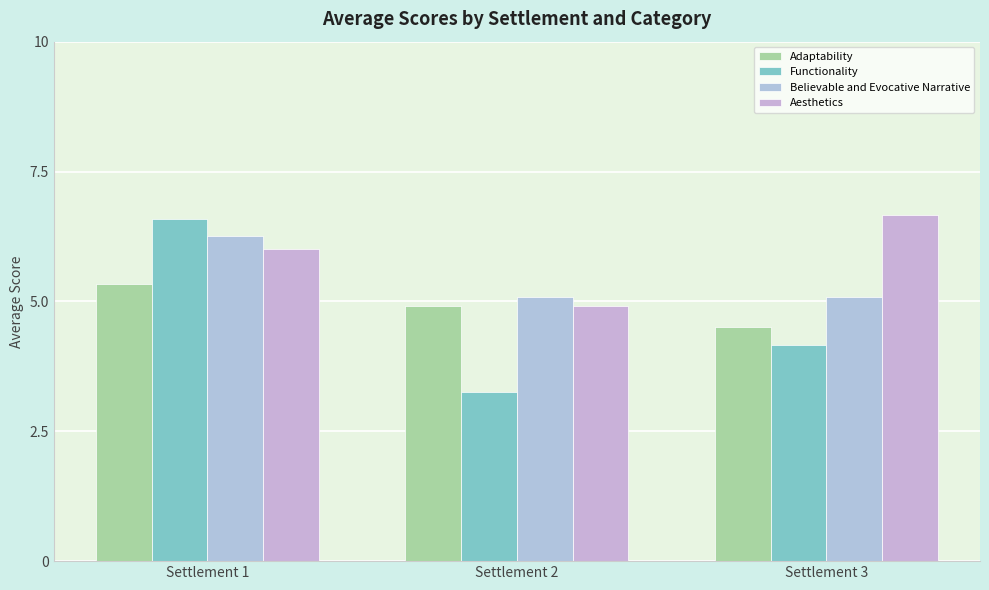

What is the sum of the Believable and Evocative Narrative values at Settlement 2 and Settlement 1?

11.3